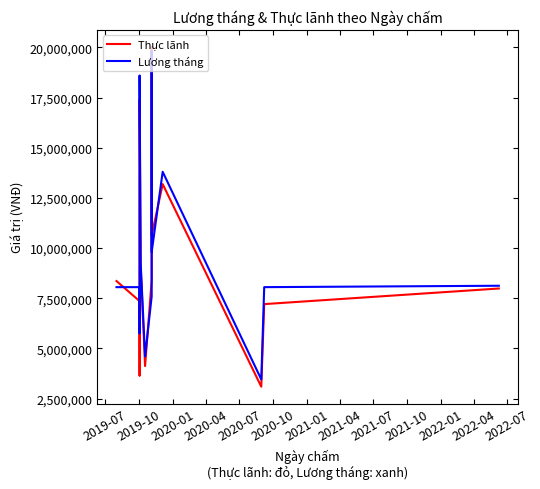

What is the label of the 3rd point from the left?

2020-01